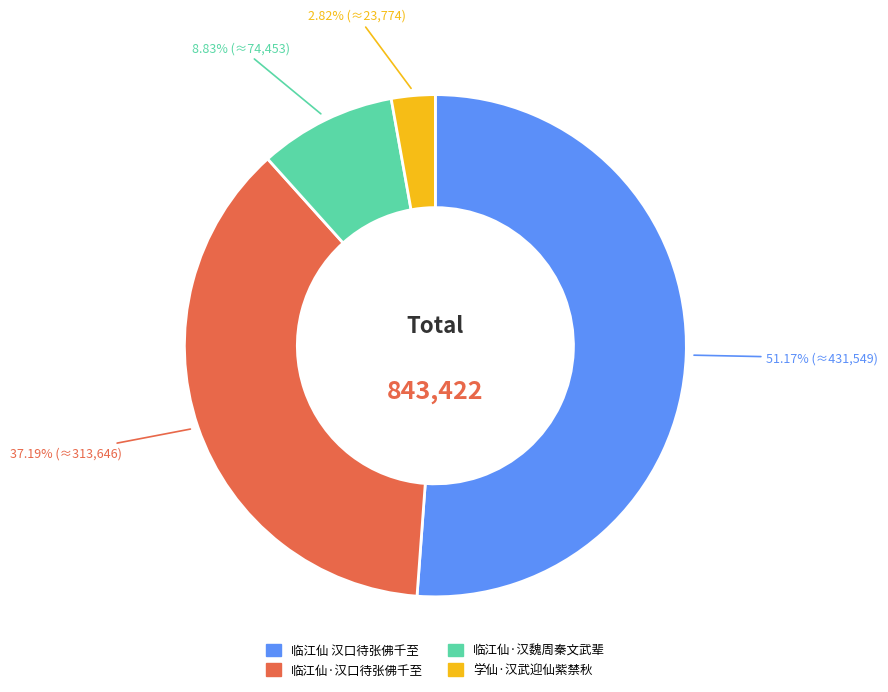

Count the number of slices in the pie.

4